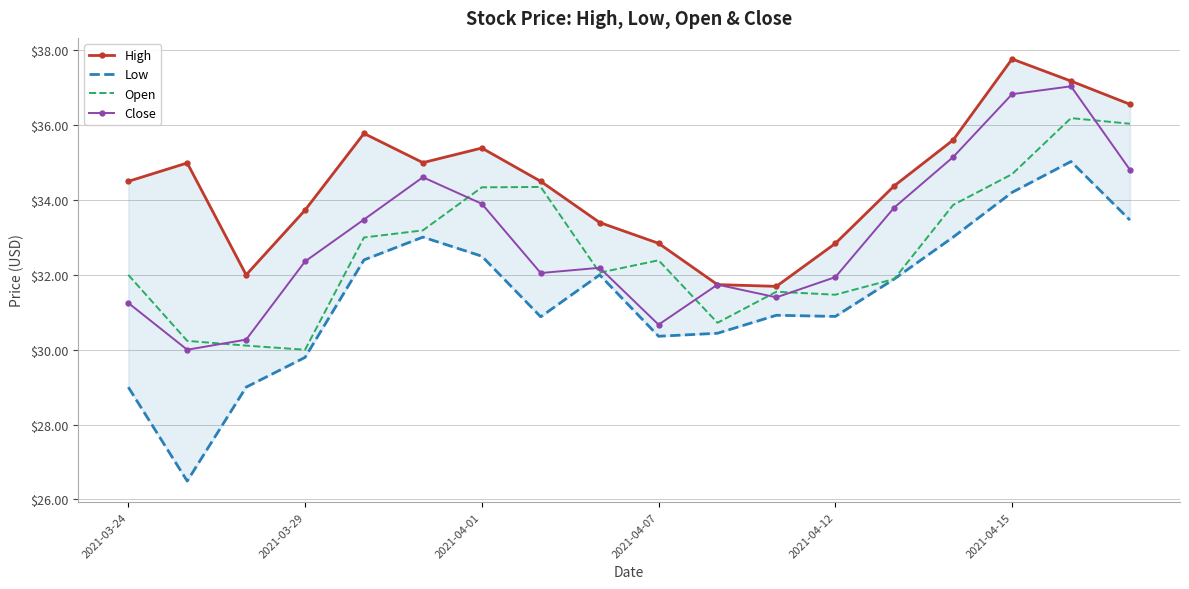

How many categories are shown in the chart?

18